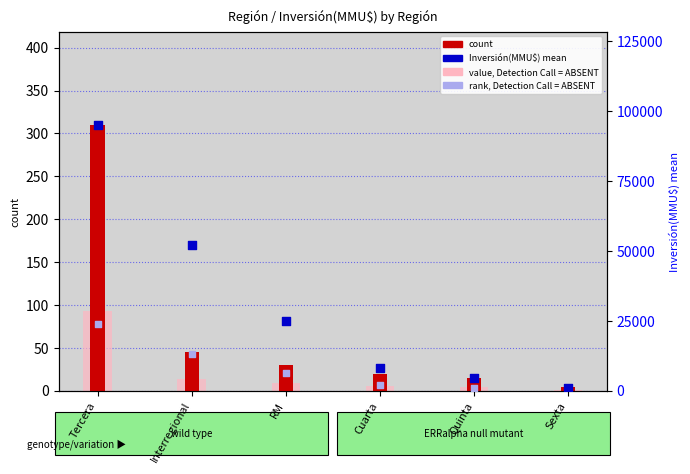

At which category is the sum across all series the highest?

Tercera